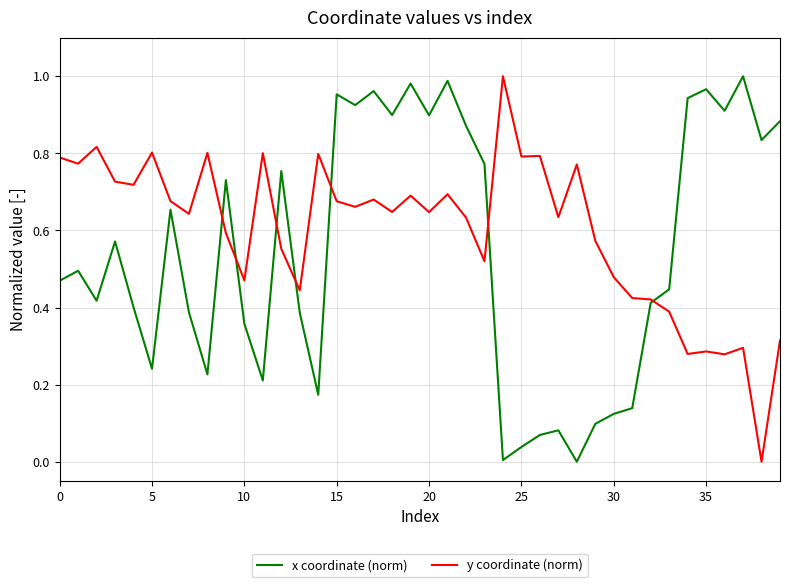

What are all the series names shown in the legend?

x coordinate (norm), y coordinate (norm)